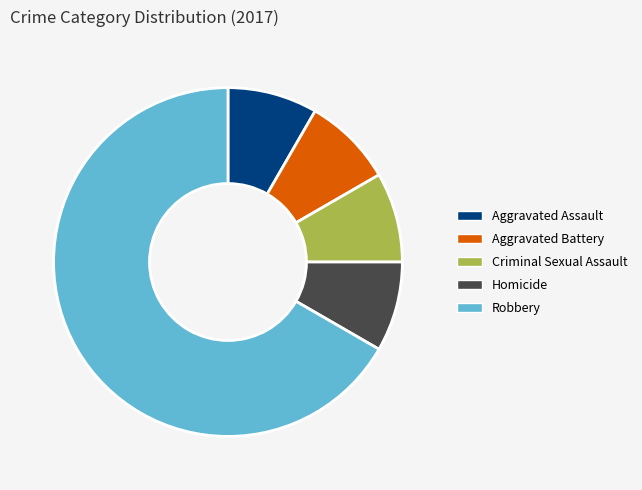

What is the largest slice in the pie chart?

Robbery